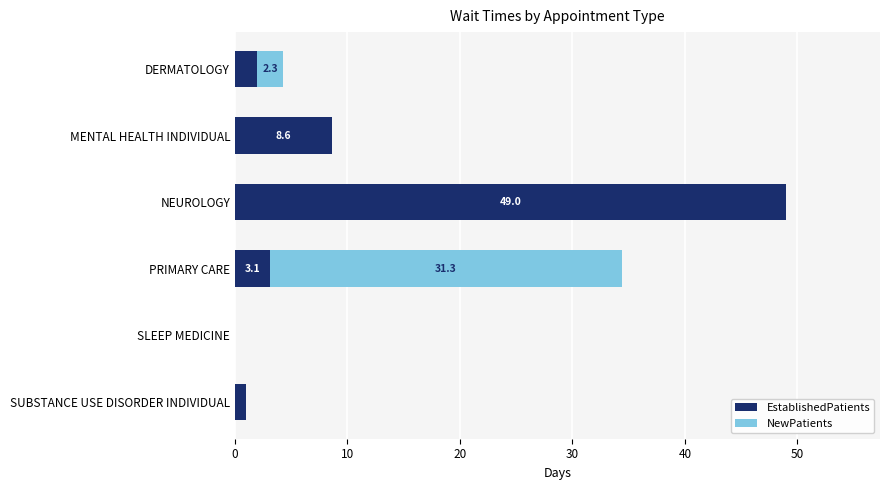

What is the total value across all series at MENTAL HEALTH INDIVIDUAL?

8.6